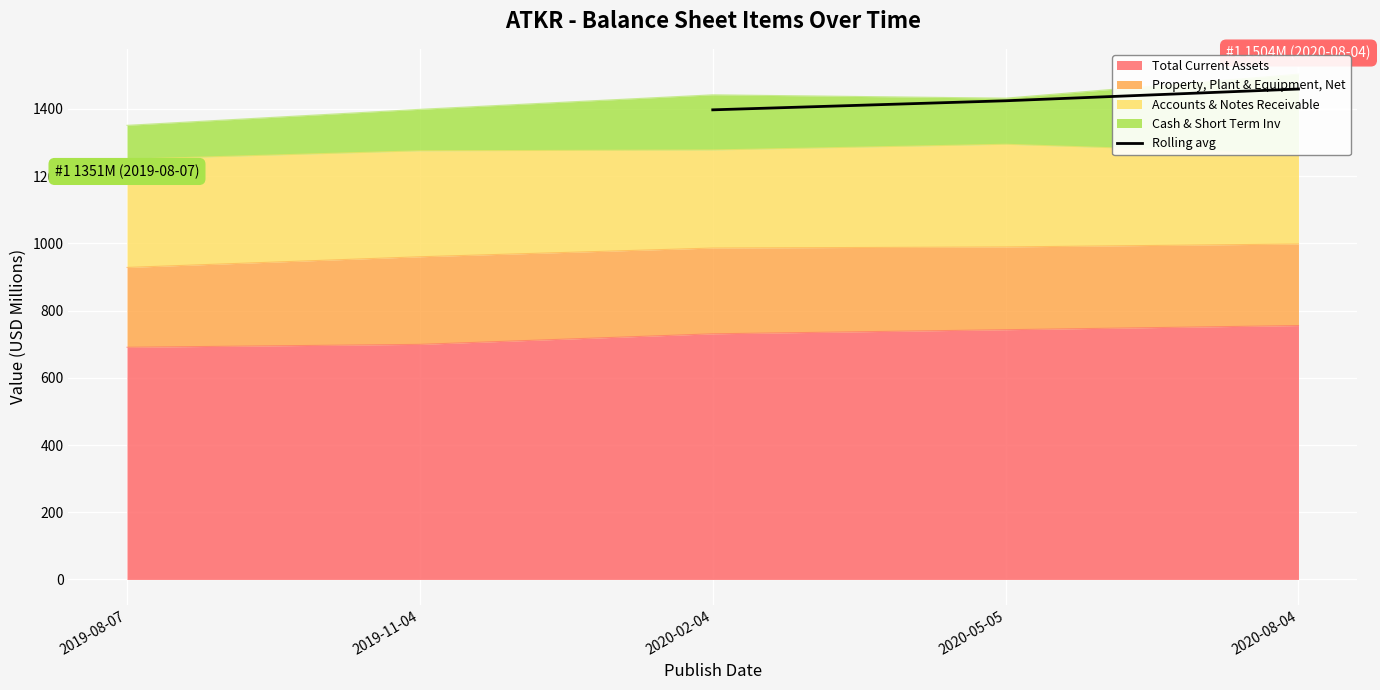

The value of Total Current Assets at 2020-08-04 is 983.5. True or false?

False